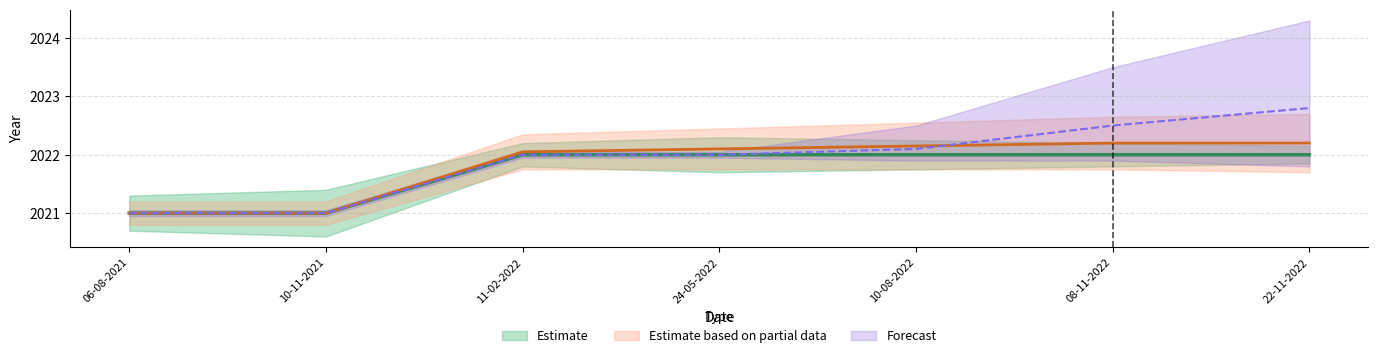

The value of Estimate based on partial data at 10-11-2021 is 1319.3. True or false?

False